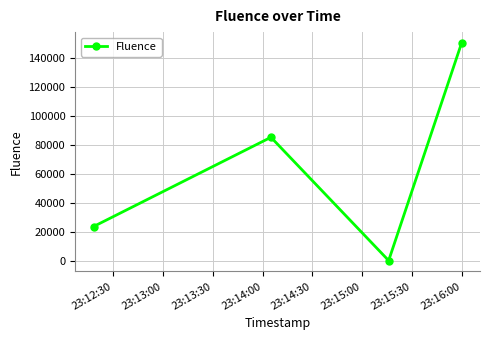

What is the value of the 3rd point from the left?

1